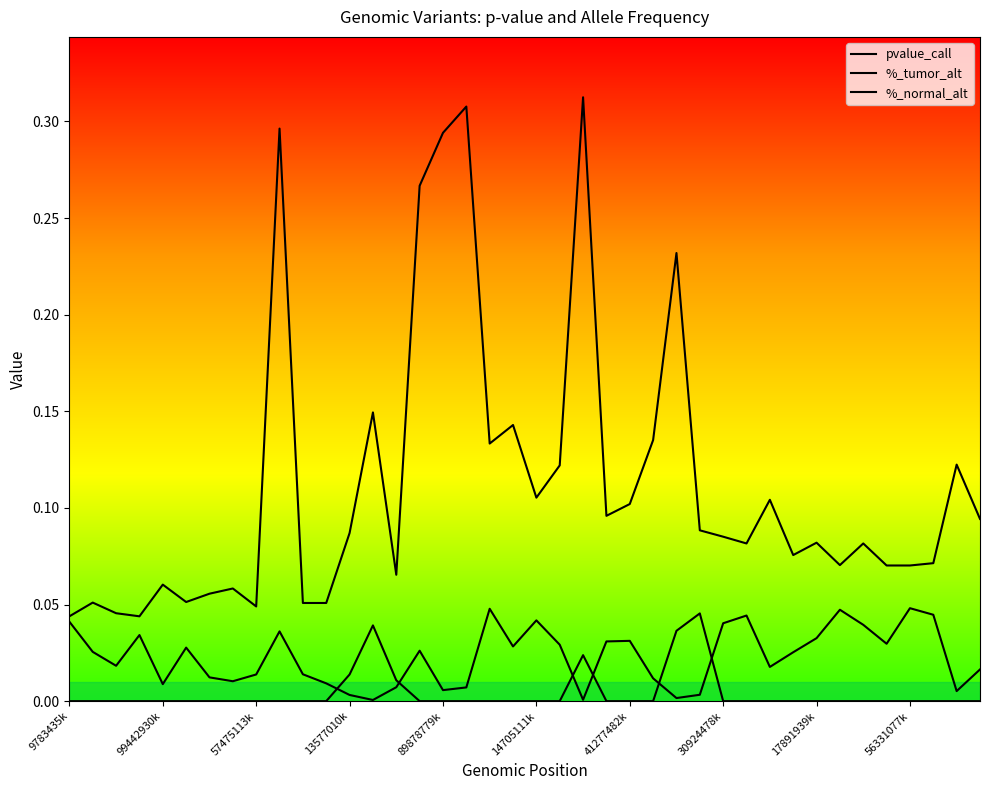

Is this an area chart (filled region under the line)?

No